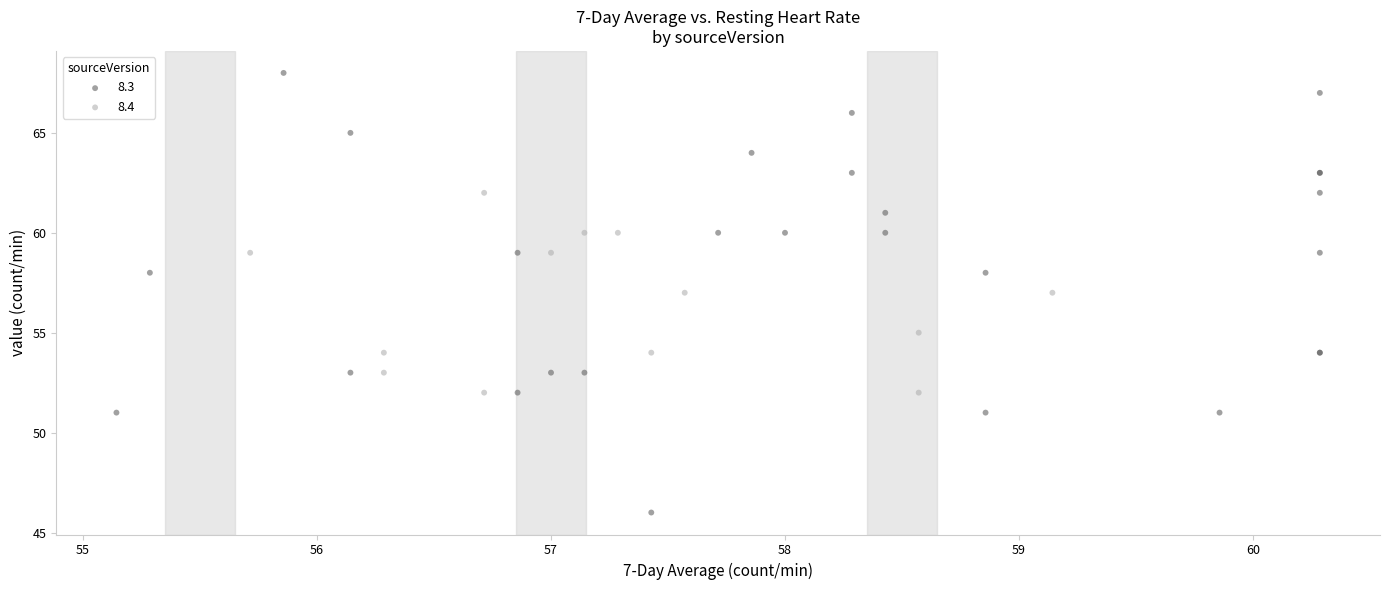

Which series reaches the maximum Y coordinate?

8.3